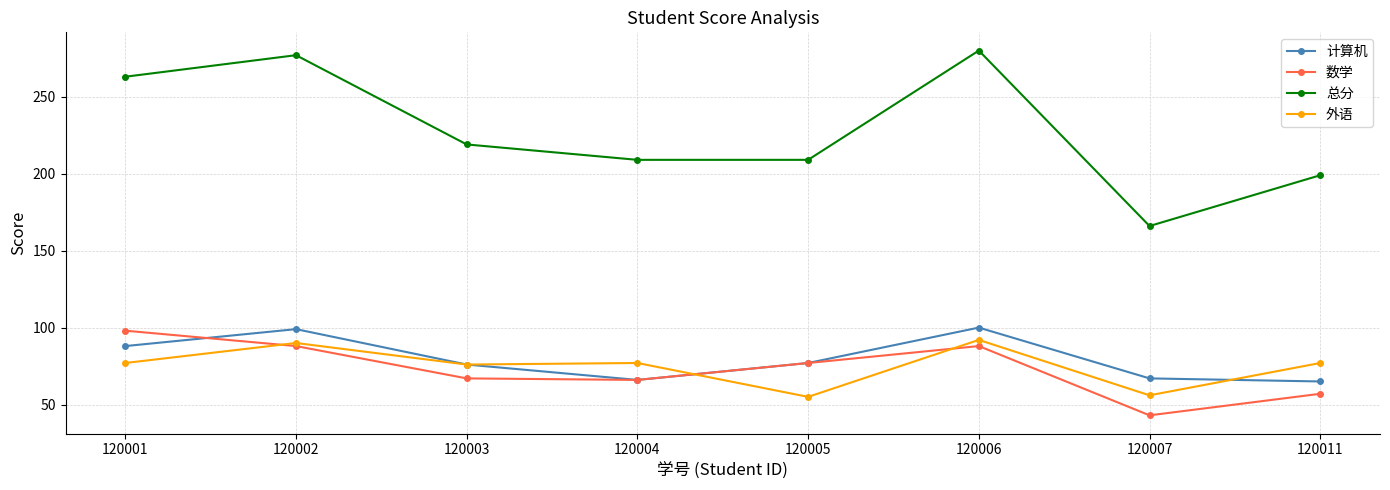

What is the value of the 外语 point at the 2nd from the left?

90